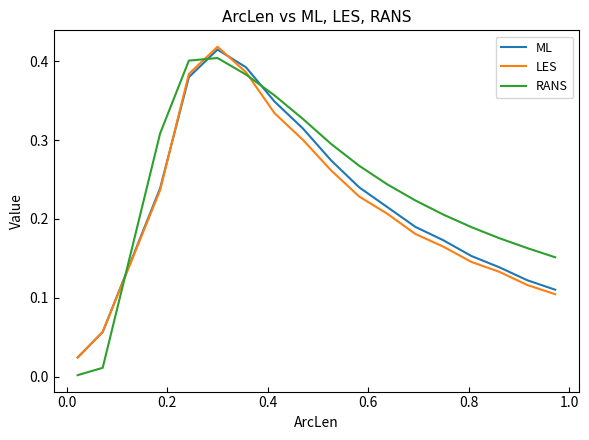

After their last crossing, which series has the higher values: RANS or ML?

RANS